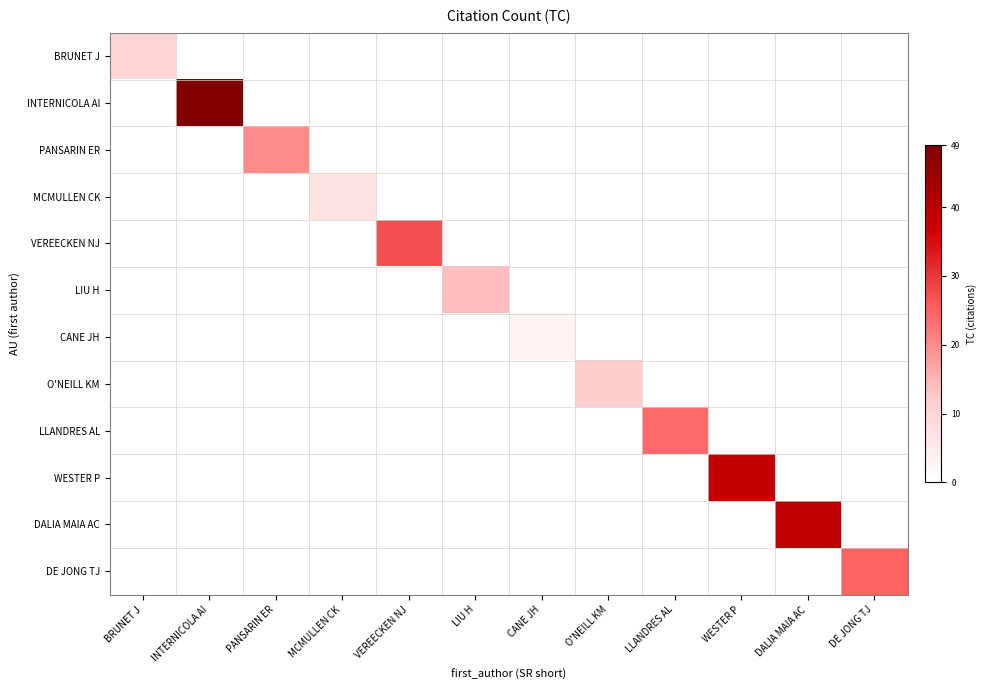

At which category does the chart reach its peak across all series?

INTERNICOLA AI